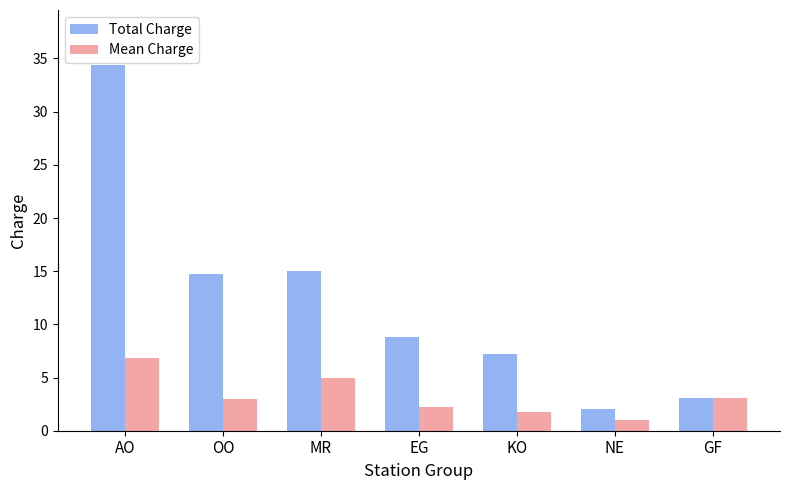

Reading left to right, what are all the values shown in this chart?

Total Charge: 34.4	14.7	15.0	8.8	7.2	2.0	3.1
Mean Charge: 6.9	2.9	5.0	2.2	1.8	1.0	3.1